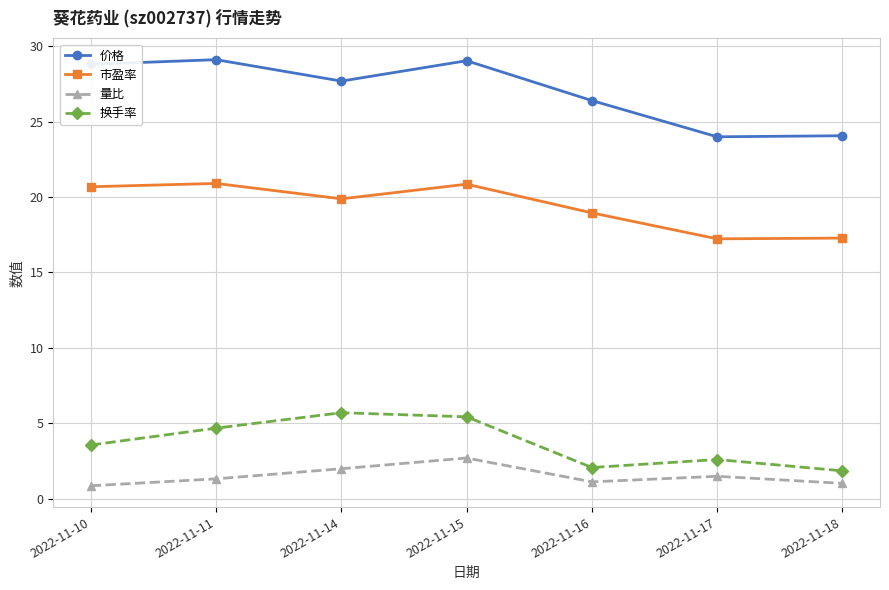

What are all the series names shown in the legend?

价格, 市盈率, 量比, 换手率